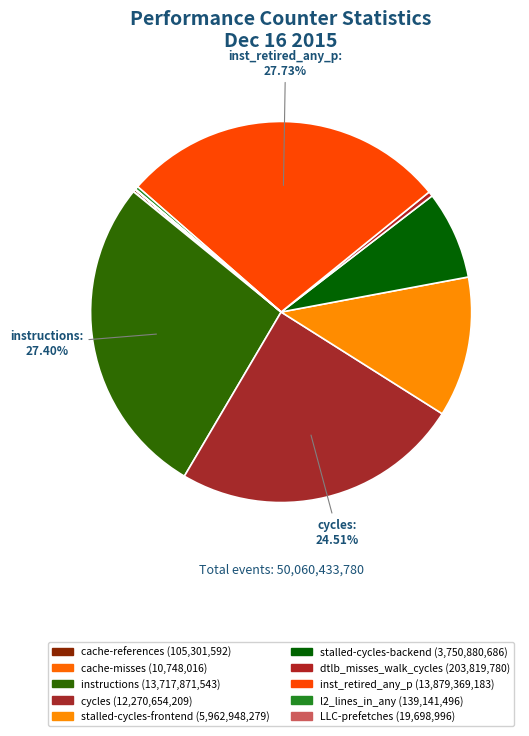

How many segments does this pie chart have?

10